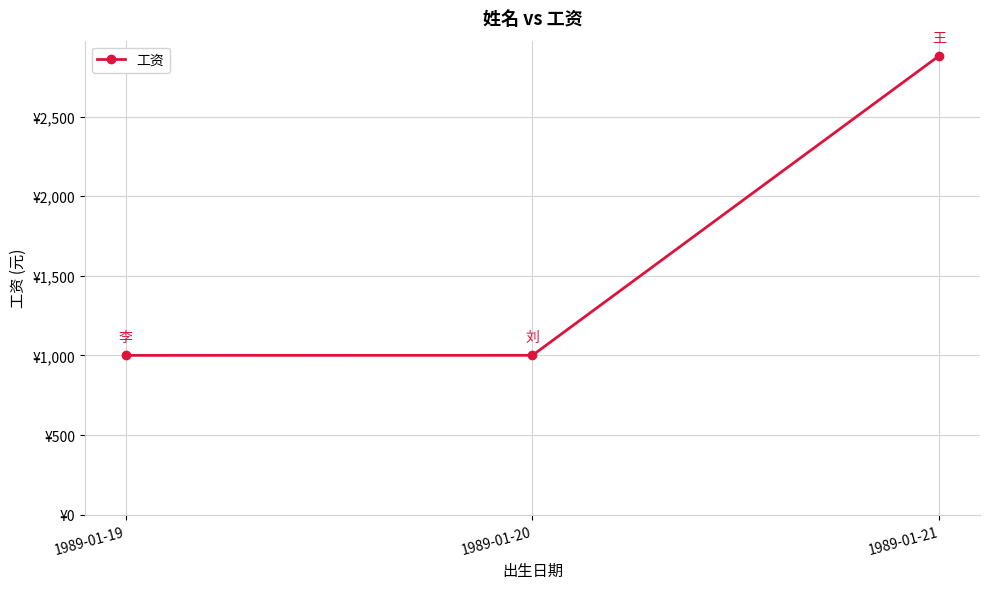

The value at 1989-01-19 is 1000.8. True or false?

True